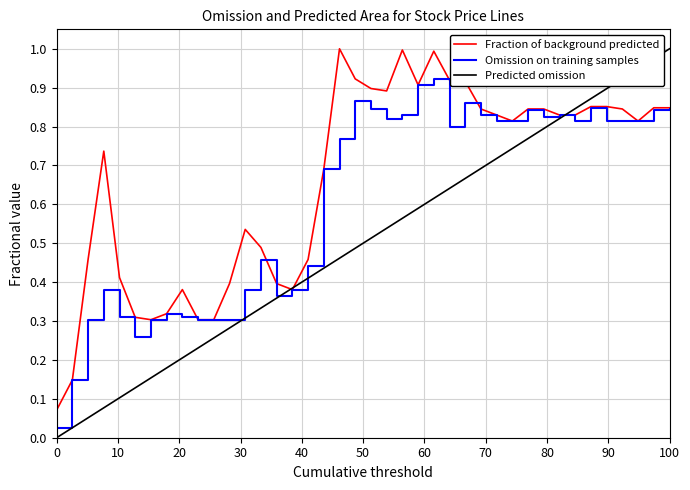

Which series has the largest range (max minus min)?

Predicted omission